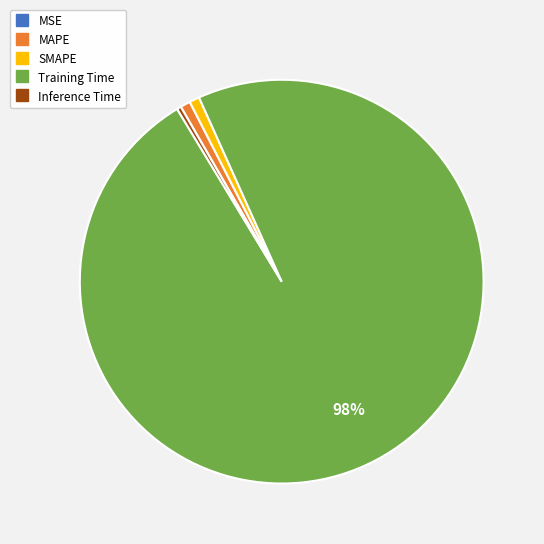

Is the sum of Inference Time and Training Time greater than half?

Yes